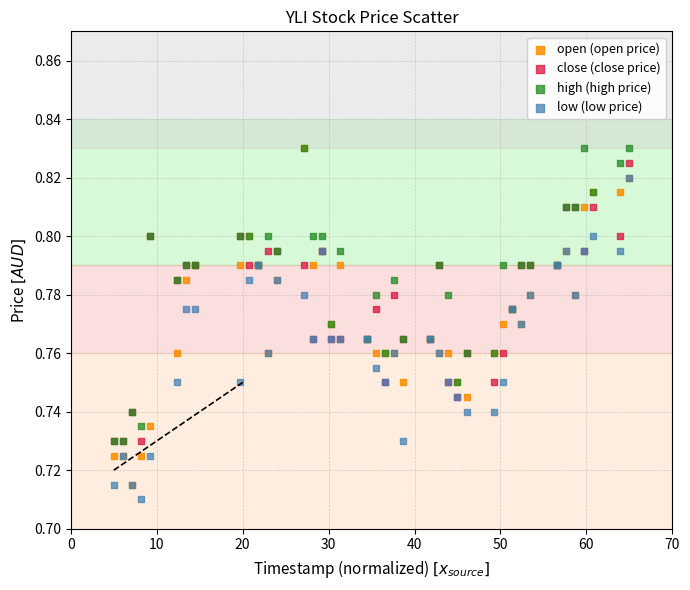

What are all the series names shown in the legend?

open (open price), close (close price), high (high price), low (low price)